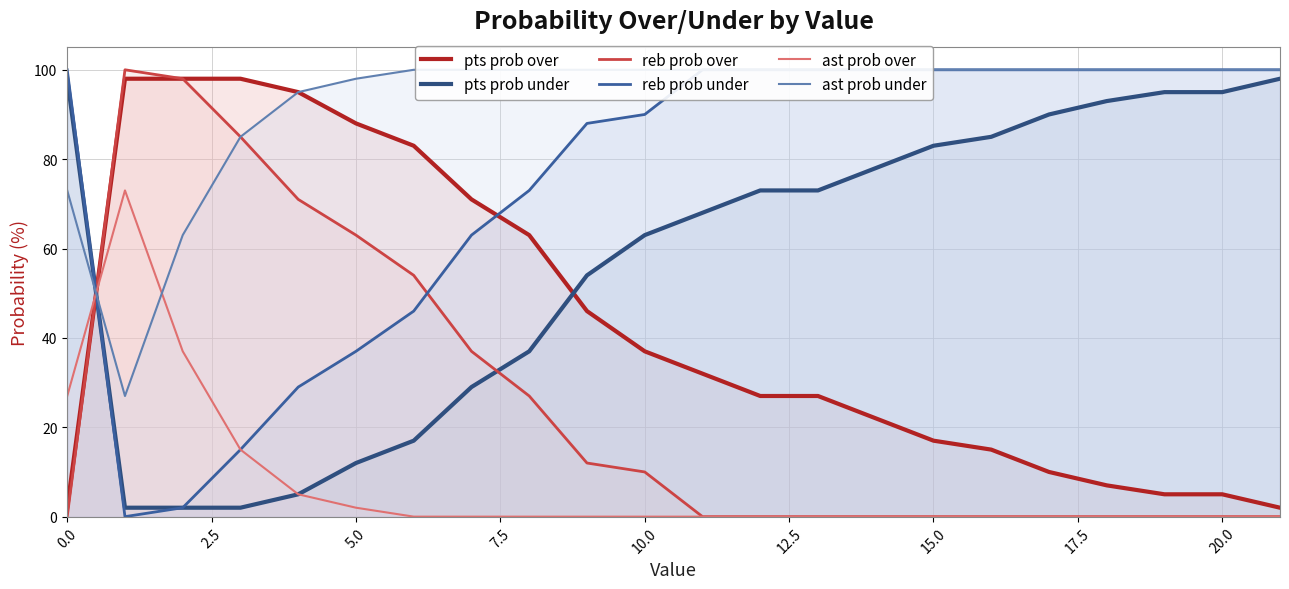

True or false: reb prob over has more than 2 points higher than both neighbors.

False